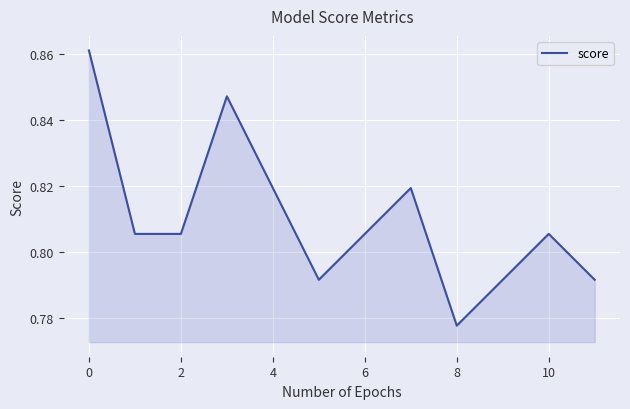

Does the chart display data point markers on the line(s)?

No